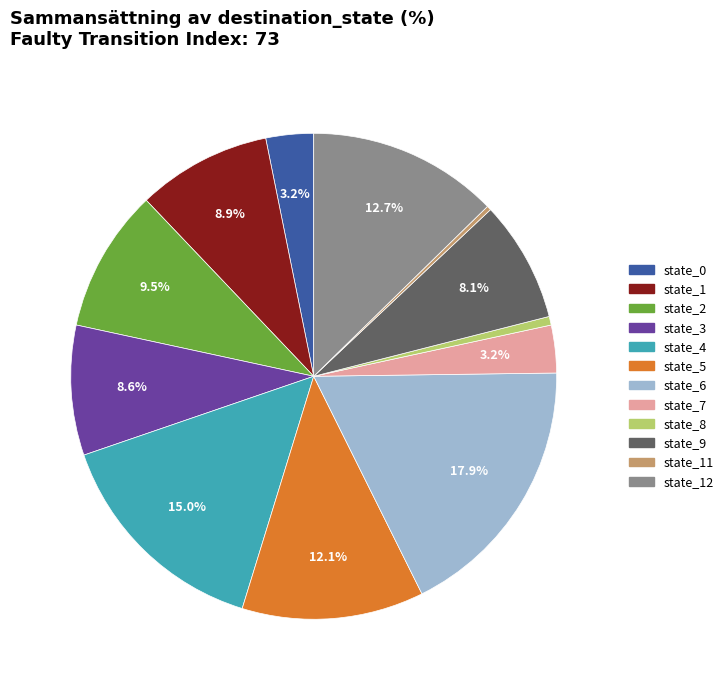

Count the number of slices in the pie.

12